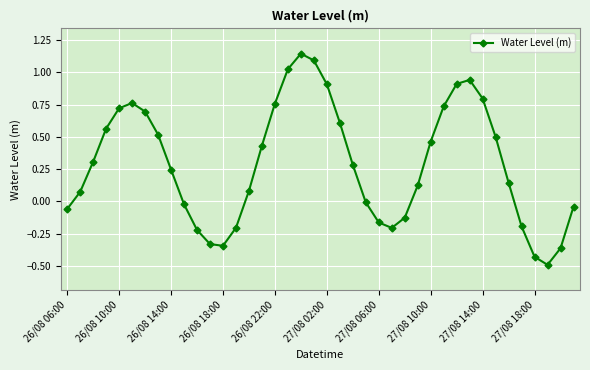

How many interior local peaks (higher than both neighbors) does the data have?

3